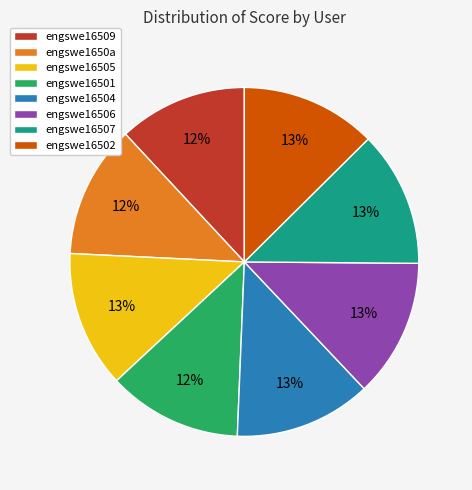

Do engswe16507 and engswe16505 together represent more than half of the pie?

No